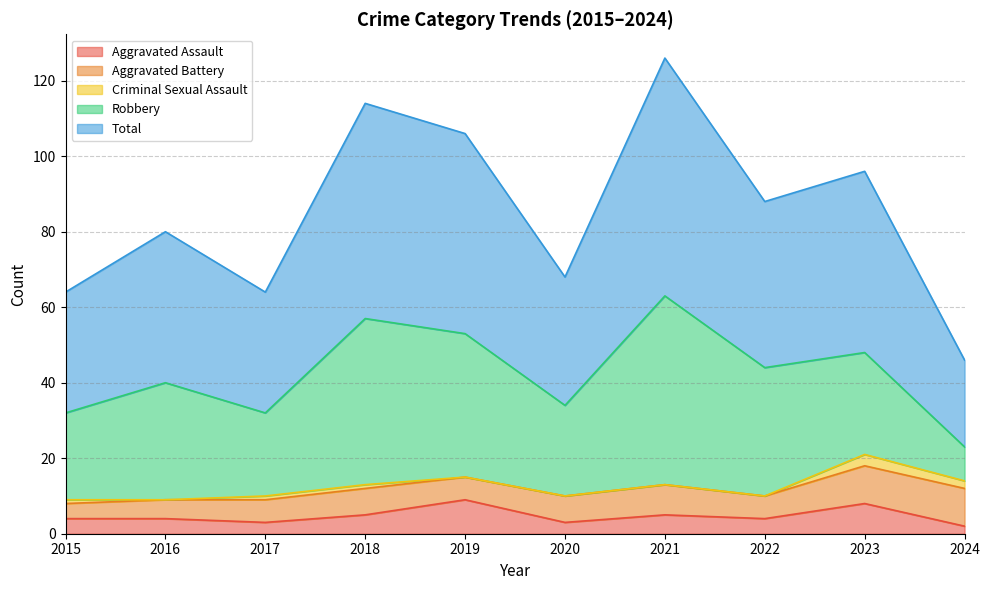

In Criminal Sexual Assault, how many points are higher than both neighbors (excluding endpoints)?

1